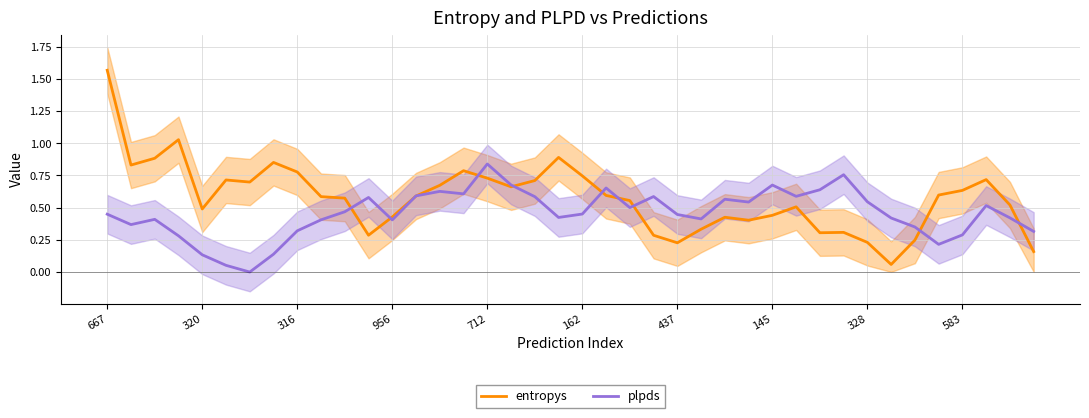

True or false: plpds and entropys cross at least once.

True